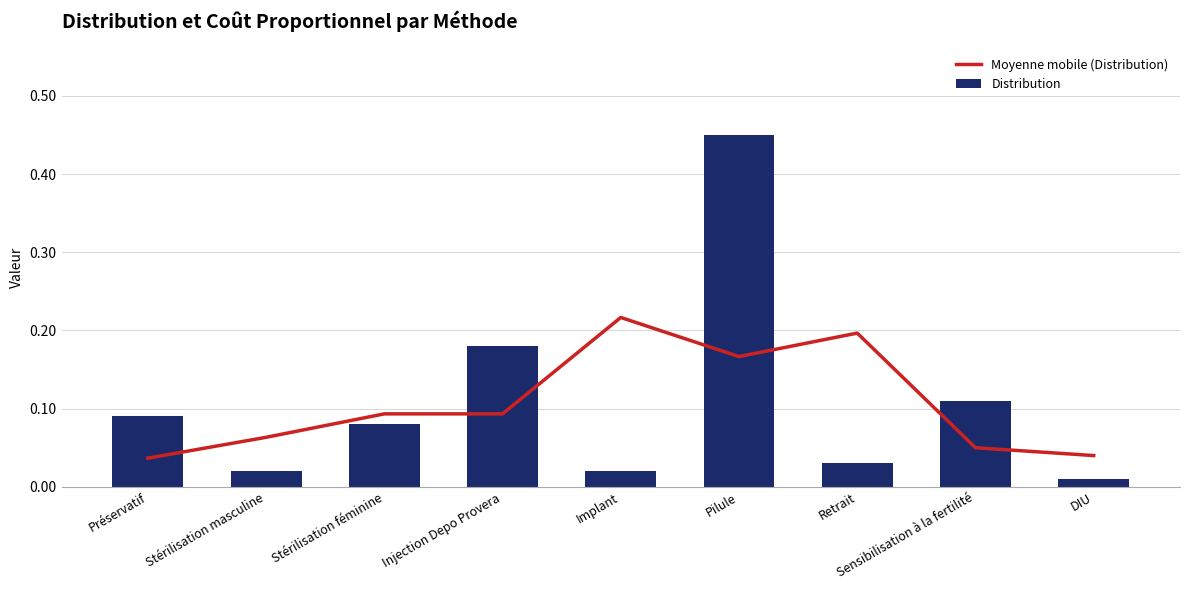

Which category has the lowest value in the Distribution series?

DIU